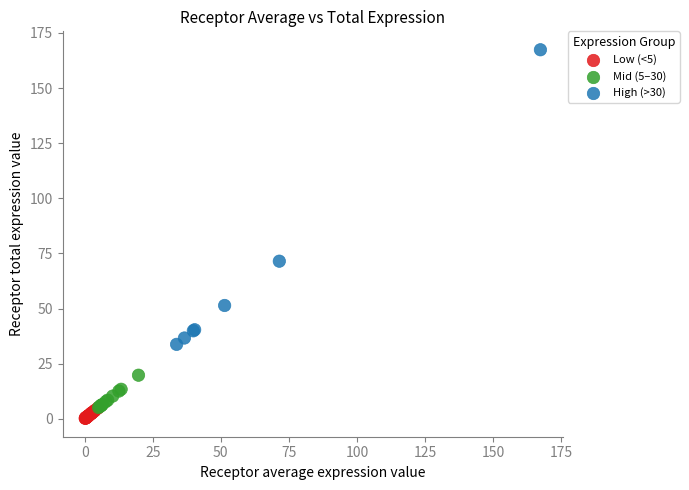

Which series has the largest Y range (max minus min)?

High (>30)